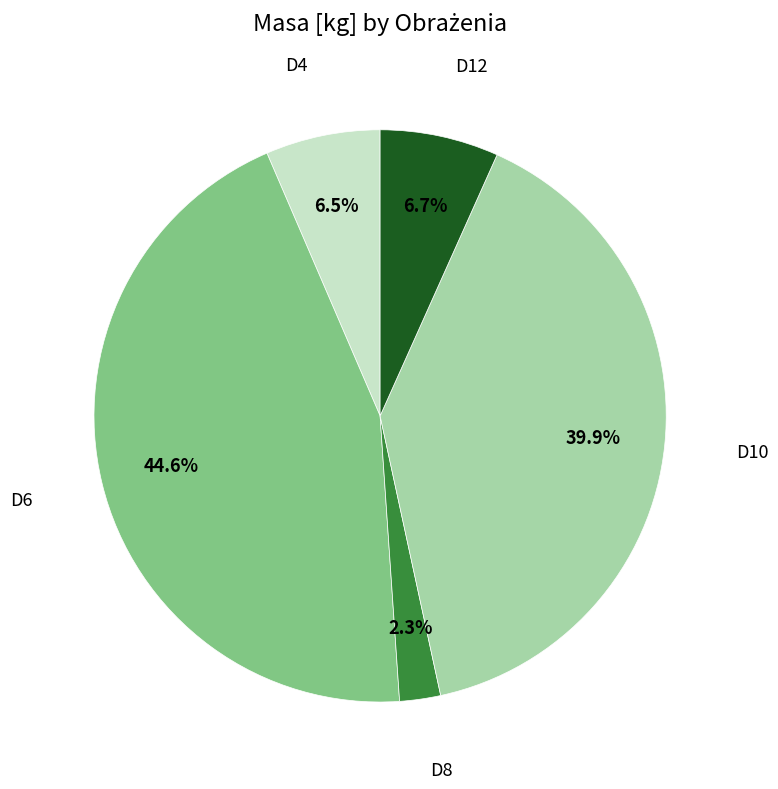

Is there any slice that represents more than half of the pie?

No